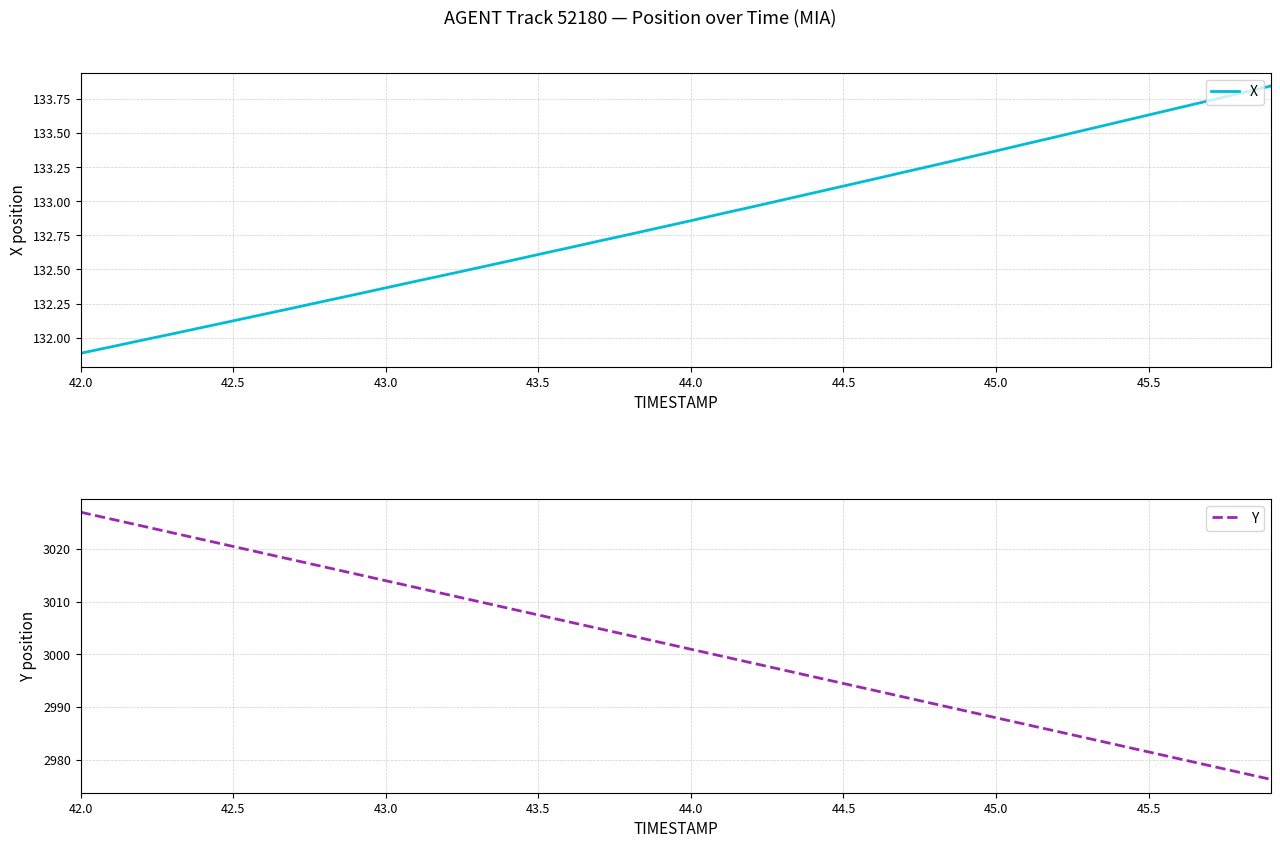

True or false: Y and X intersect in this chart.

False